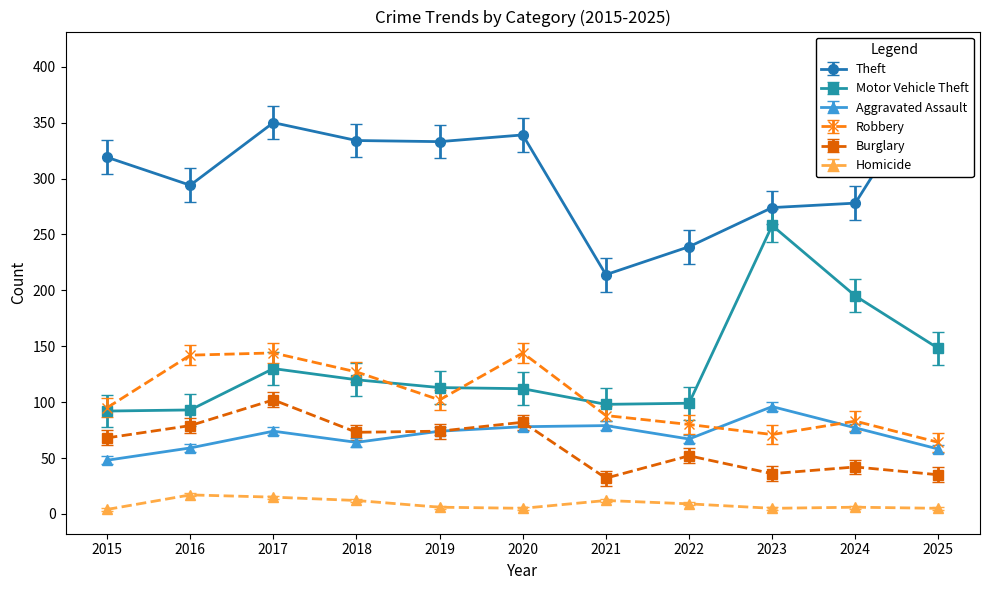

Read the Theft value at 2023, to the nearest 5.

275